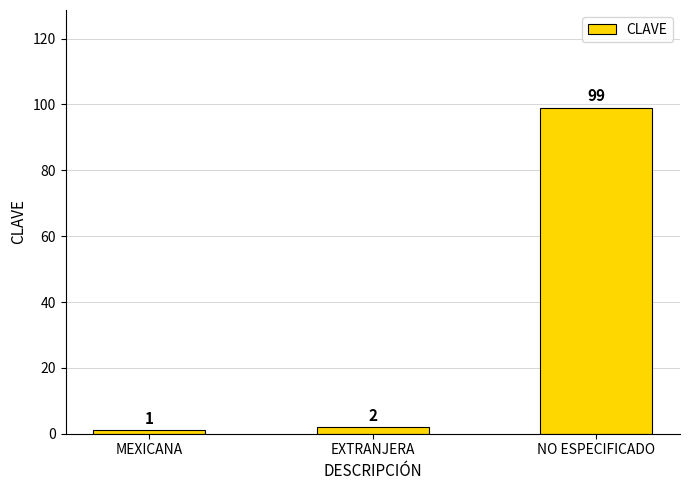

Rank the categories by value from lowest to highest.

MEXICANA, EXTRANJERA, NO ESPECIFICADO